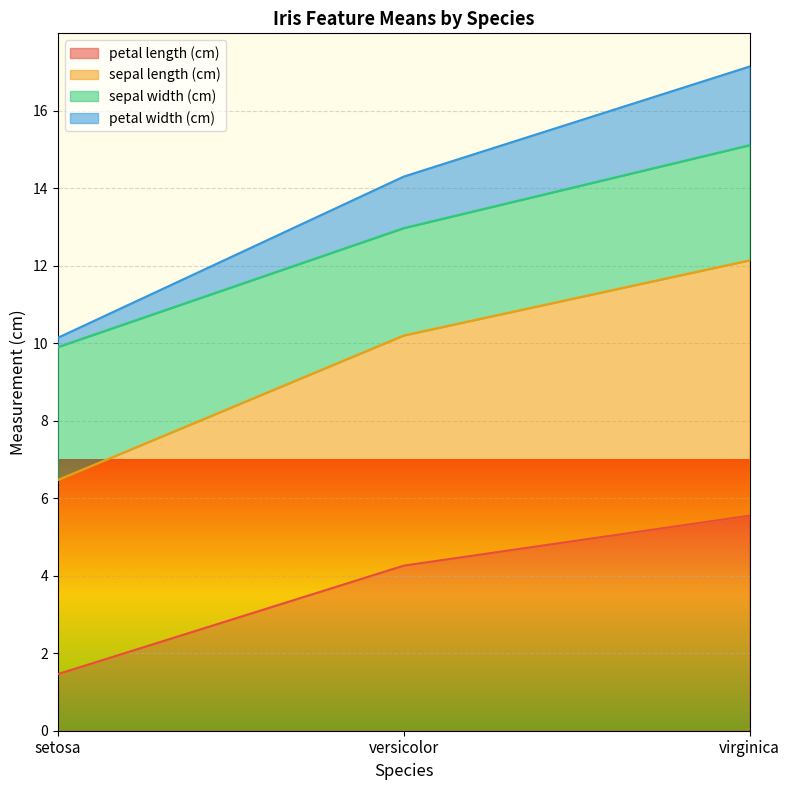

What is the difference between the maximum and minimum values in the petal length (cm) series?

4.1